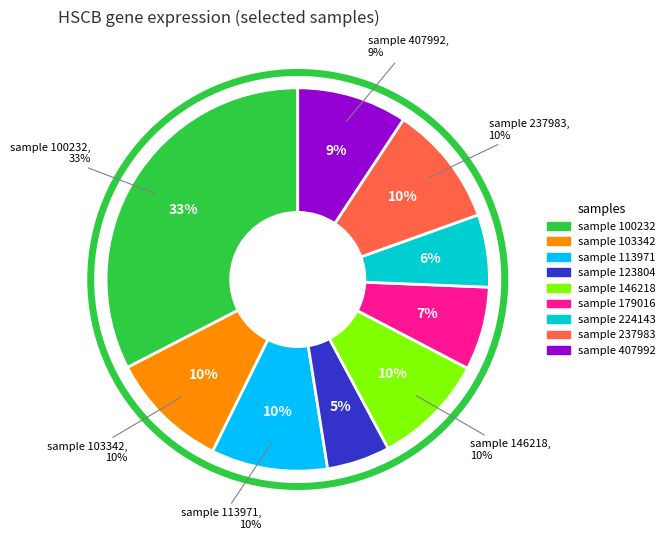

Is 113971 the majority of the pie?

No